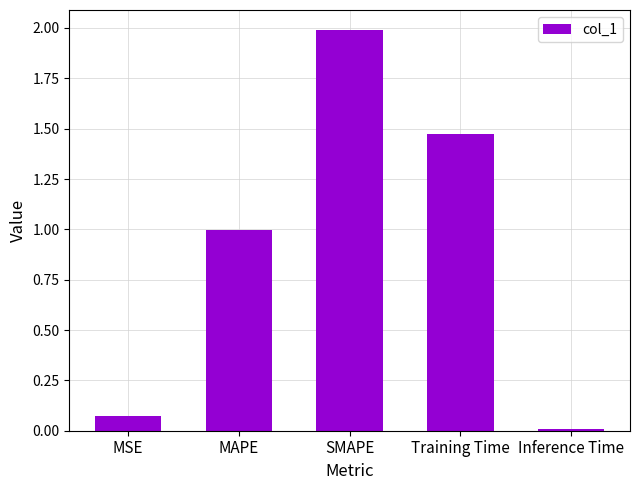

What position from the left is MSE?

1